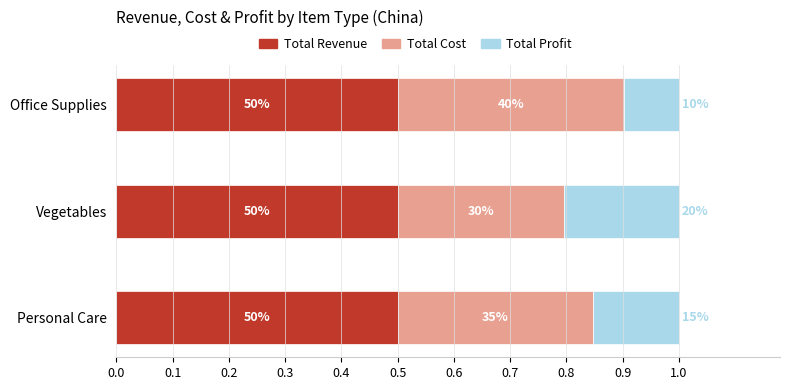

What are all the series names shown in the legend?

Total Revenue, Total Cost, Total Profit